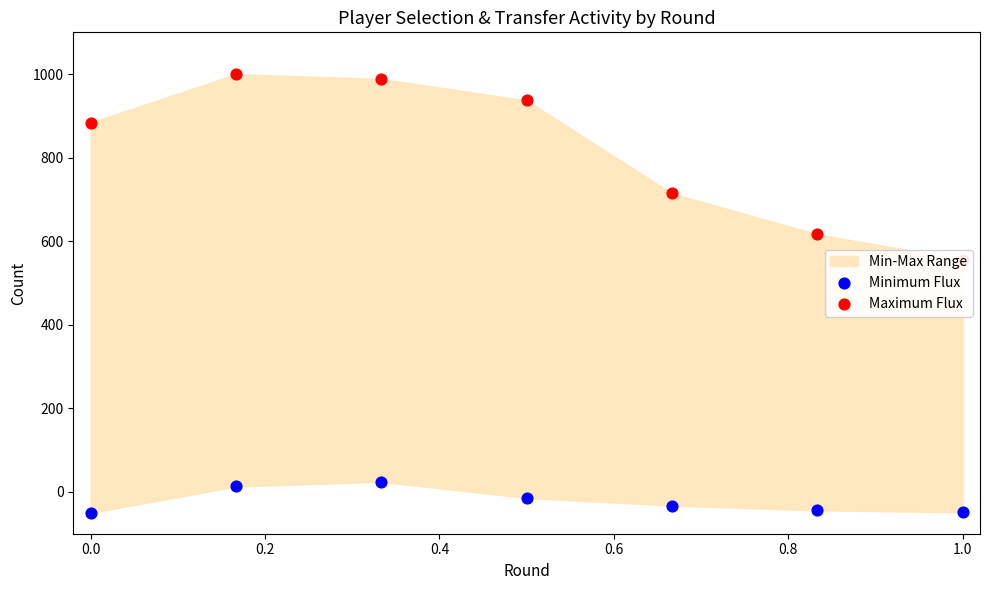

Which series contains the lowest Y value?

Minimum Flux